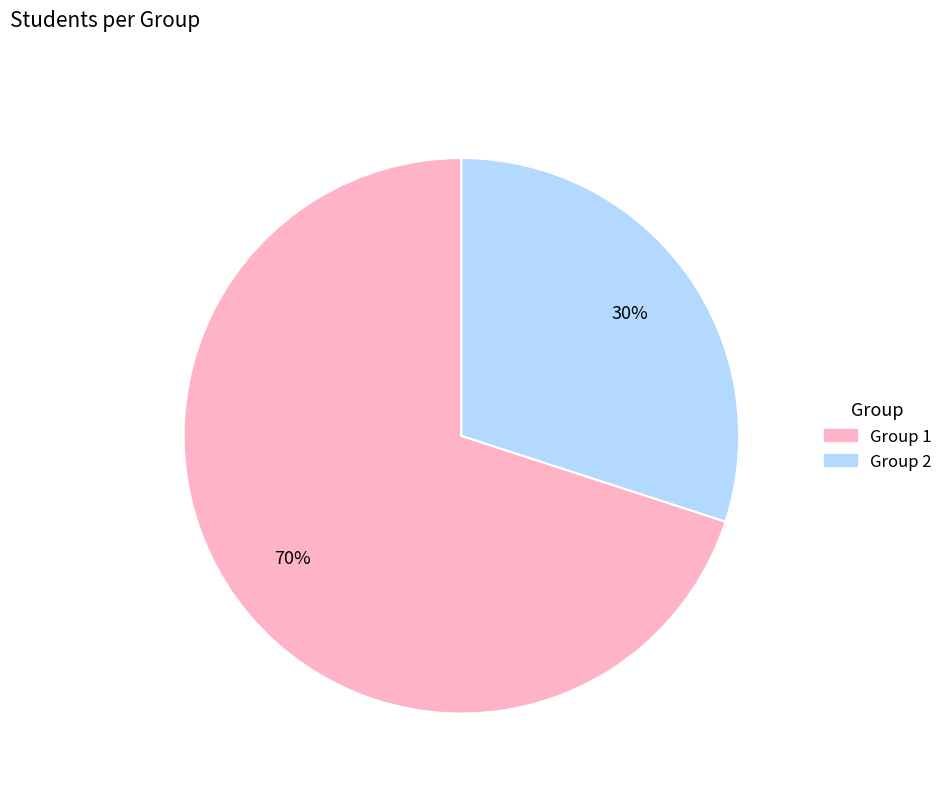

Which slice represents more than half of the pie?

Group 1